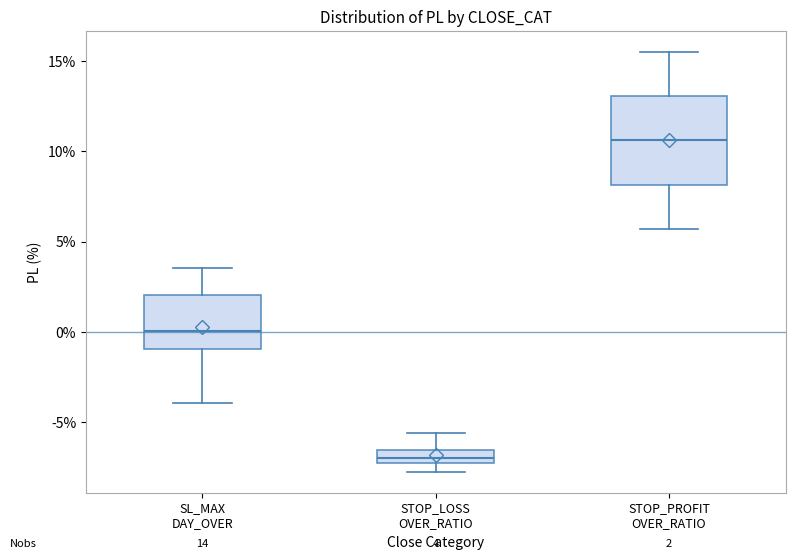

Which box's median line is the lowest?

STOP_LOSS OVER_RATIO